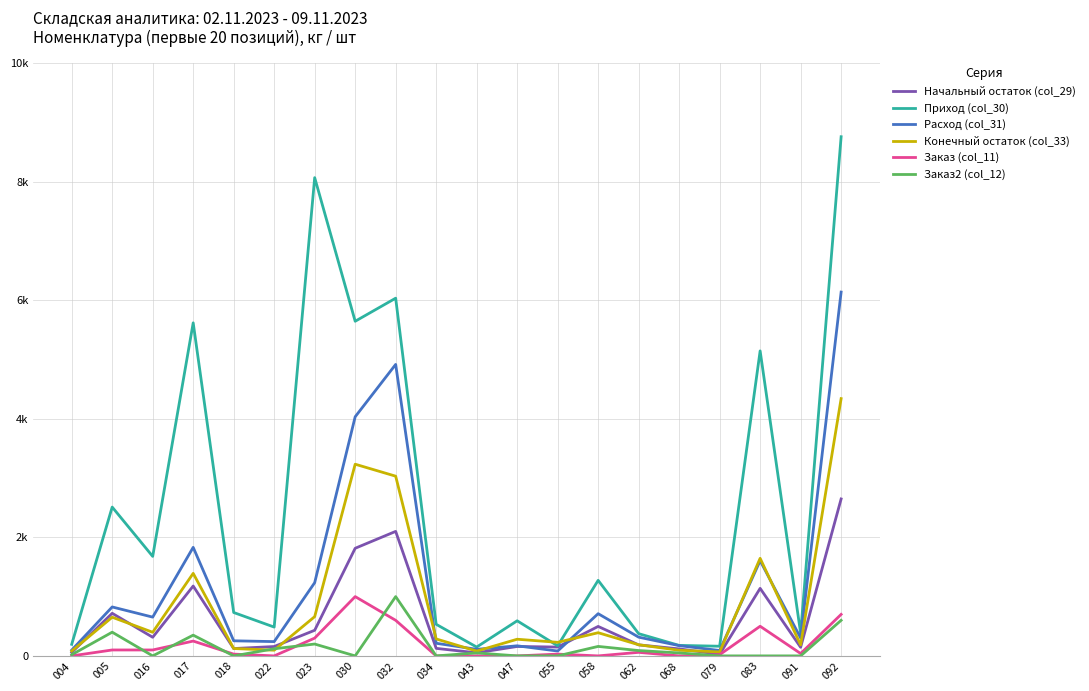

Does the chart have visible grid lines?

Yes